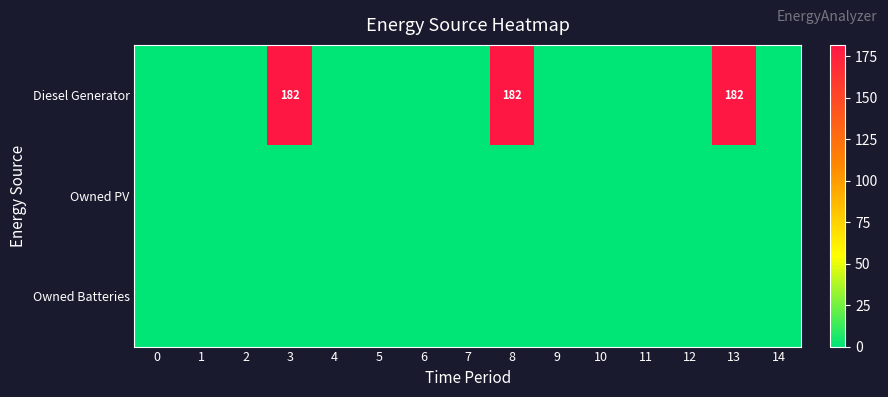

Which has a higher value, 5 or 12?

5